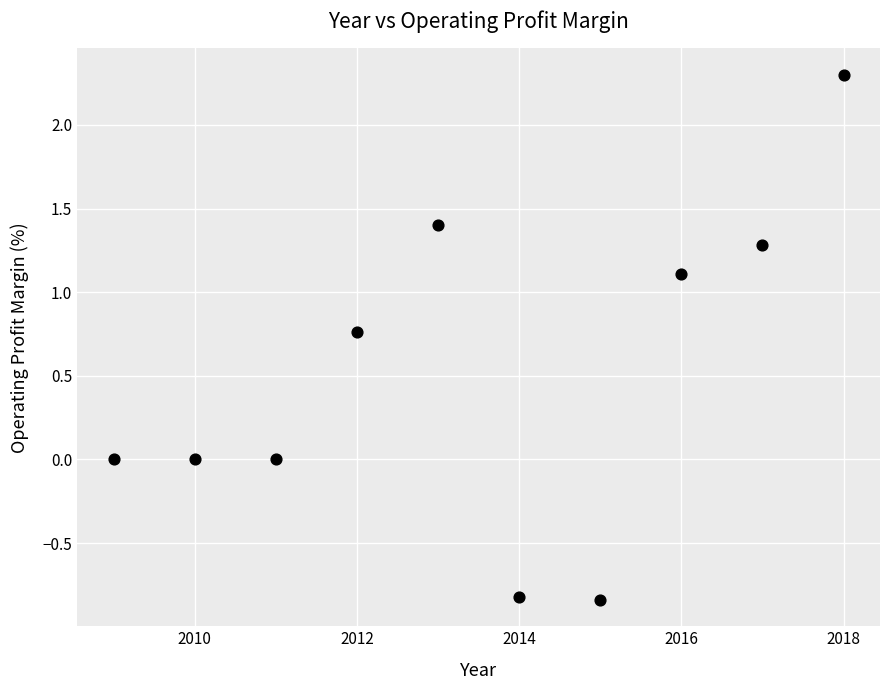

What is the range of X values (max minus min)?

9.0